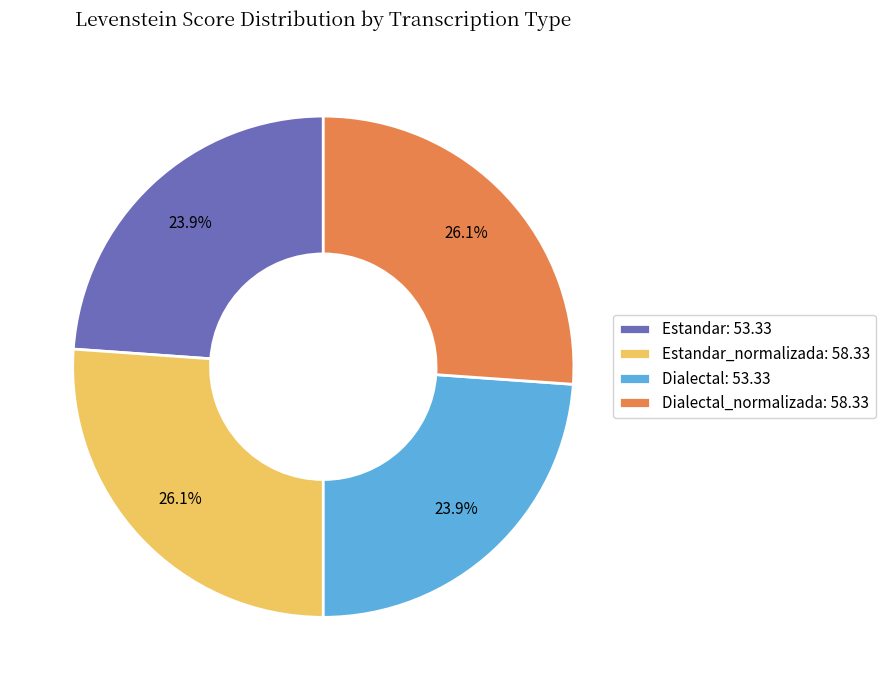

How many segments does this pie chart have?

4